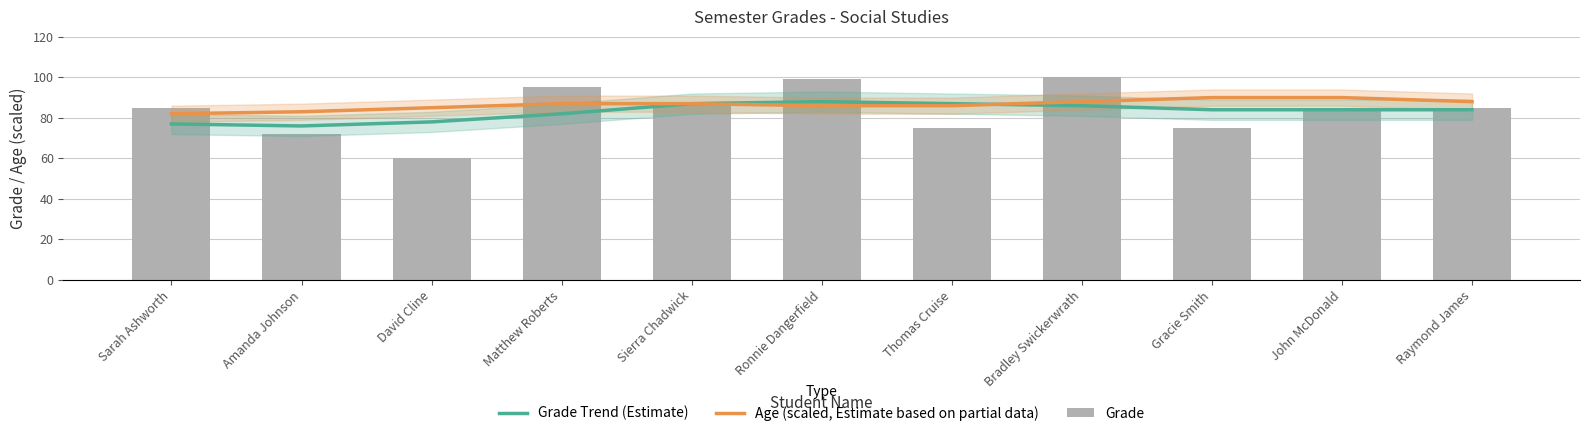

What is the average value of the Age (scaled, Estimate based on partial data) series?

87